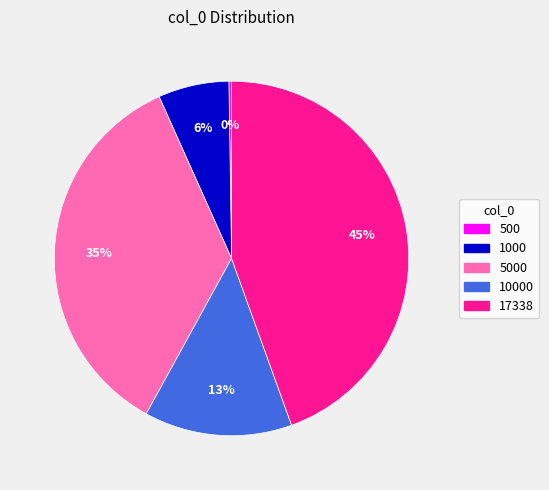

Does any single category account for the majority?

No